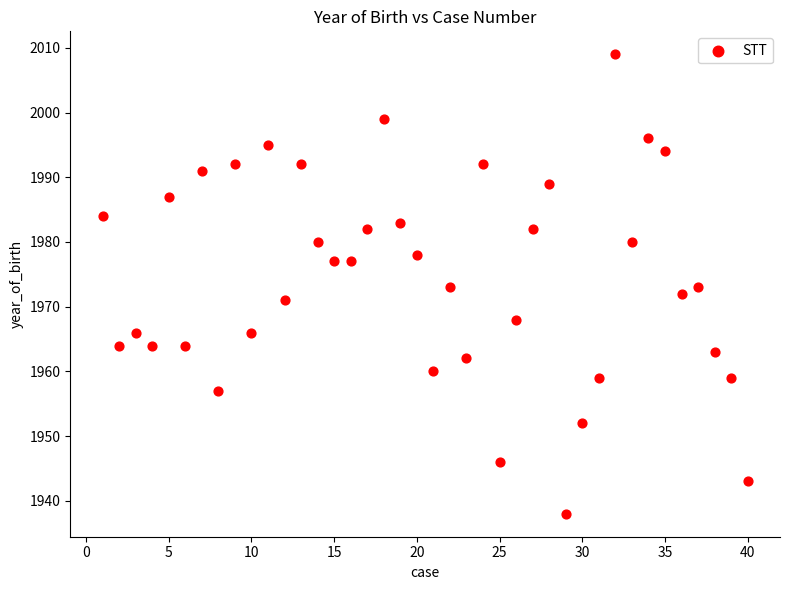

What is the range of X values (max minus min)?

39